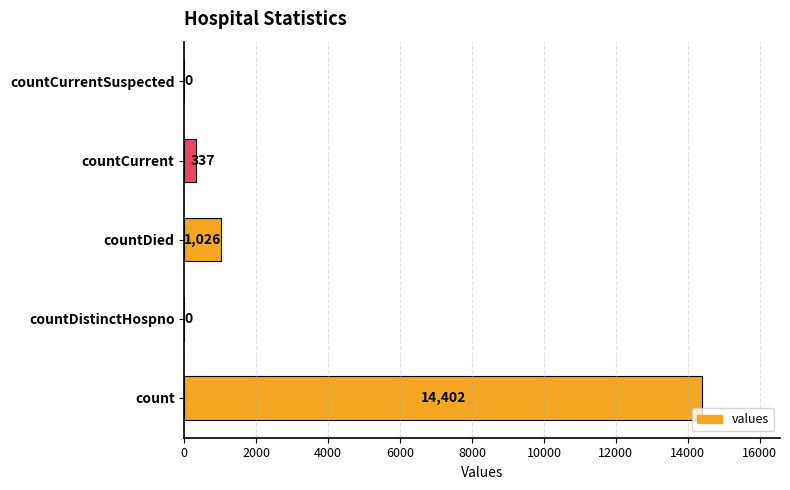

The value at countDistinctHospno is 0. True or false?

True